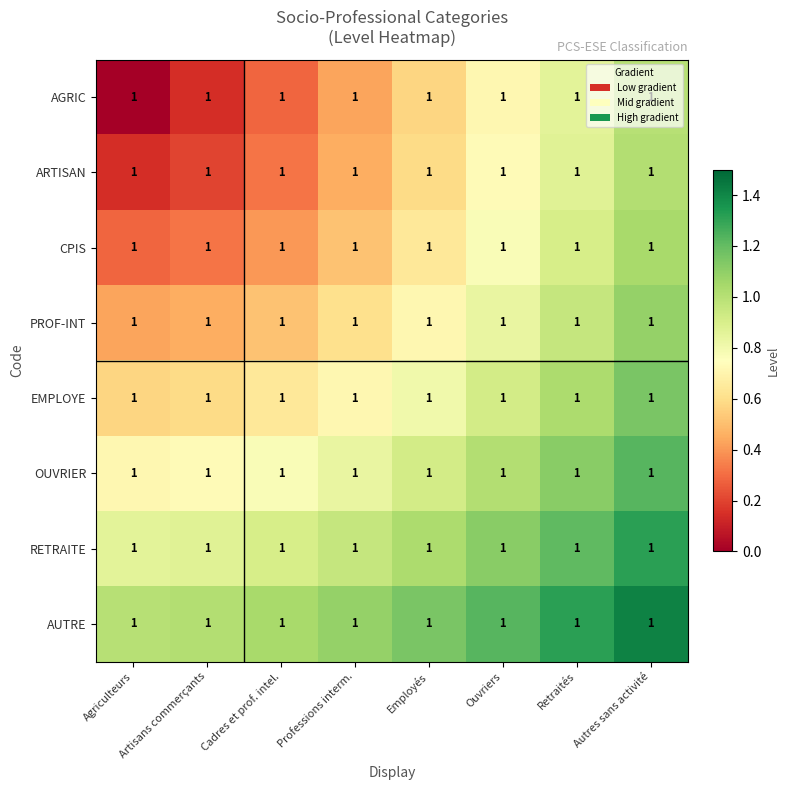

What is the difference between the second highest and minimum values in the OUVRIER series?

0.4